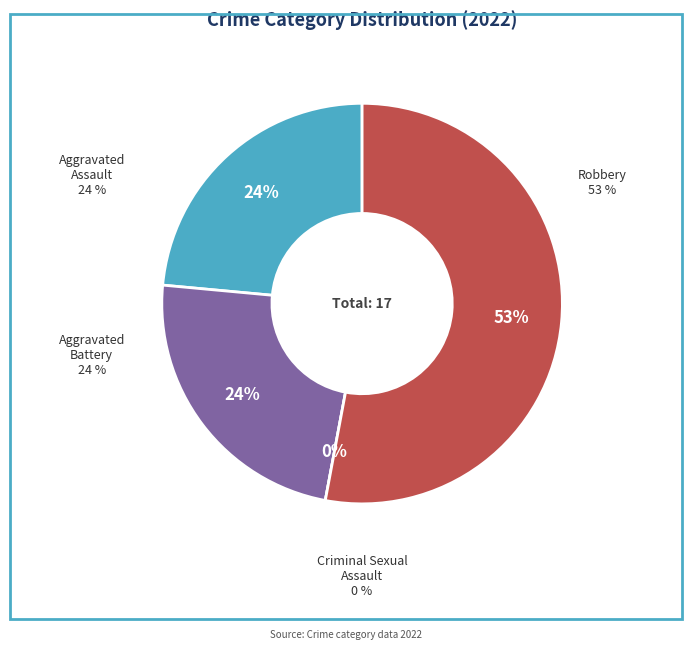

To the nearest percent, what percentage of the pie is Aggravated Battery?

24%